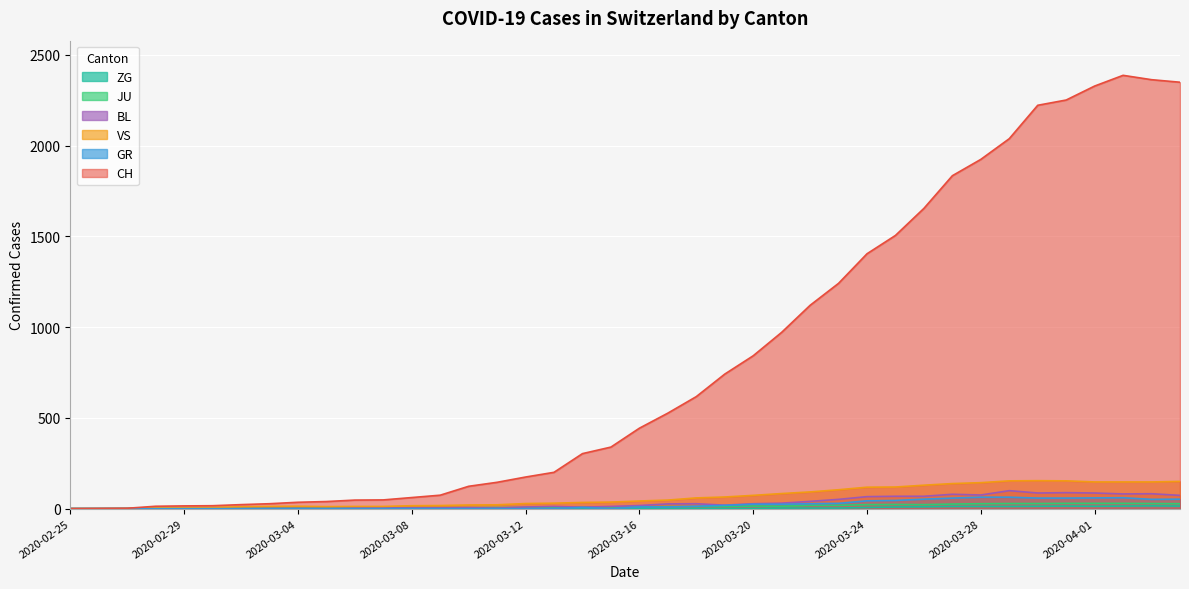

Reading left to right, transcribe all the data shown in this chart.

CH: 2020-02-25=0	2020-02-26=1	2020-02-27=2	2020-02-28=13	2020-02-29=15	2020-03-01=16	2020-03-02=22	2020-03-03=27	2020-03-04=35	2020-03-05=39	2020-03-06=47	2020-03-07=48	2020-03-08=61	2020-03-09=74	2020-03-10=123	2020-03-11=145	2020-03-12=174	2020-03-13=200	2020-03-14=303	2020-03-15=339	2020-03-16=443	2020-03-17=526	2020-03-18=617	2020-03-19=741	2020-03-20=842	2020-03-21=971	2020-03-22=1120	2020-03-23=1241	2020-03-24=1404	2020-03-25=1505	2020-03-26=1654	2020-03-27=1834	2020-03-28=1924	2020-03-29=2038	2020-03-30=2222	2020-03-31=2251	2020-04-01=2328	2020-04-02=2387	2020-04-03=2363	2020-04-04=2349
GR: 2020-02-25=0	2020-02-26=0	2020-02-27=0	2020-02-28=0	2020-02-29=0	2020-03-01=0	2020-03-02=0	2020-03-03=0	2020-03-04=0	2020-03-05=0	2020-03-06=0	2020-03-07=0	2020-03-08=0	2020-03-09=0	2020-03-10=0	2020-03-11=0	2020-03-12=0	2020-03-13=0	2020-03-14=6	2020-03-15=0	2020-03-16=9	2020-03-17=9	2020-03-18=13	2020-03-19=18	2020-03-20=24	2020-03-21=24	2020-03-22=27	2020-03-23=29	2020-03-24=43	2020-03-25=45	2020-03-26=52	2020-03-27=58	2020-03-28=63	2020-03-29=63	2020-03-30=58	2020-03-31=58	2020-04-01=59	2020-04-02=60	2020-04-03=51	2020-04-04=52
JU: 2020-02-25=0	2020-02-26=0	2020-02-27=1	2020-02-28=1	2020-02-29=1	2020-03-01=1	2020-03-02=1	2020-03-03=1	2020-03-04=1	2020-03-05=2	2020-03-06=5	2020-03-07=5	2020-03-08=5	2020-03-09=5	2020-03-10=5	2020-03-11=6	2020-03-12=6	2020-03-13=8	2020-03-14=8	2020-03-15=9	2020-03-16=9	2020-03-17=11	2020-03-18=11	2020-03-19=12	2020-03-20=14	2020-03-21=13	2020-03-22=18	2020-03-23=18	2020-03-24=22	2020-03-25=23	2020-03-26=22	2020-03-27=25	2020-03-28=27	2020-03-29=28	2020-03-30=28	2020-03-31=29	2020-04-01=29	2020-04-02=29	2020-04-03=28	2020-04-04=27
VS: 2020-02-25=0	2020-02-26=0	2020-02-27=0	2020-02-28=6	2020-02-29=6	2020-03-01=7	2020-03-02=10	2020-03-03=12	2020-03-04=13	2020-03-05=11	2020-03-06=12	2020-03-07=12	2020-03-08=16	2020-03-09=17	2020-03-10=20	2020-03-11=21	2020-03-12=28	2020-03-13=30	2020-03-14=34	2020-03-15=36	2020-03-16=42	2020-03-17=47	2020-03-18=59	2020-03-19=64	2020-03-20=73	2020-03-21=83	2020-03-22=92	2020-03-23=104	2020-03-24=118	2020-03-25=119	2020-03-26=129	2020-03-27=138	2020-03-28=143	2020-03-29=153	2020-03-30=154	2020-03-31=153	2020-04-01=147	2020-04-02=147	2020-04-03=147	2020-04-04=150
BL: 2020-02-25=0	2020-02-26=0	2020-02-27=0	2020-02-28=0	2020-02-29=1	2020-03-01=1	2020-03-02=1	2020-03-03=1	2020-03-04=1	2020-03-05=1	2020-03-06=4	2020-03-07=4	2020-03-08=4	2020-03-09=4	2020-03-10=5	2020-03-11=3	2020-03-12=9	2020-03-13=12	2020-03-14=8	2020-03-15=12	2020-03-16=17	2020-03-17=26	2020-03-18=27	2020-03-19=19	2020-03-20=27	2020-03-21=30	2020-03-22=40	2020-03-23=51	2020-03-24=66	2020-03-25=68	2020-03-26=68	2020-03-27=79	2020-03-28=75	2020-03-29=99	2020-03-30=86	2020-03-31=88	2020-04-01=86	2020-04-02=81	2020-04-03=82	2020-04-04=73
ZG: 2020-02-25=0	2020-02-26=0	2020-02-27=0	2020-02-28=0	2020-02-29=0	2020-03-01=0	2020-03-02=0	2020-03-03=0	2020-03-04=0	2020-03-05=0	2020-03-06=0	2020-03-07=0	2020-03-08=0	2020-03-09=0	2020-03-10=0	2020-03-11=0	2020-03-12=0	2020-03-13=0	2020-03-14=0	2020-03-15=0	2020-03-16=0	2020-03-17=0	2020-03-18=0	2020-03-19=1	2020-03-20=1	2020-03-21=3	2020-03-22=3	2020-03-23=3	2020-03-24=6	2020-03-25=9	2020-03-26=10	2020-03-27=12	2020-03-28=12	2020-03-29=12	2020-03-30=13	2020-03-31=14	2020-04-01=13	2020-04-02=14	2020-04-03=15	2020-04-04=14